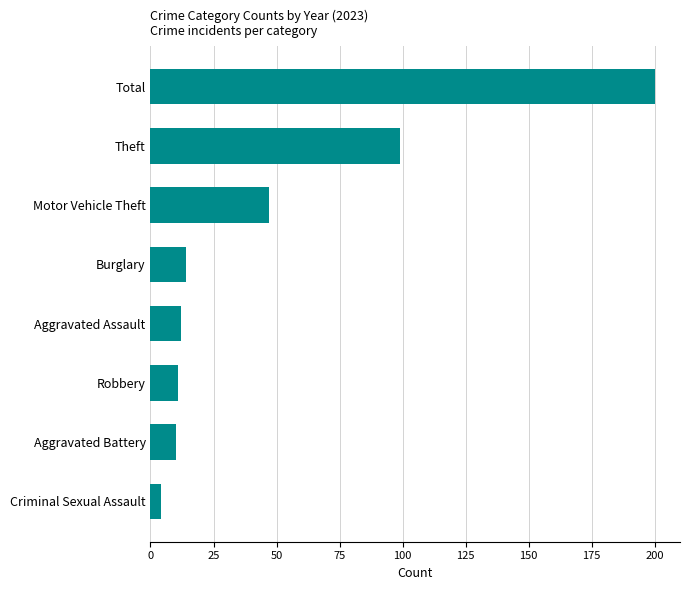

Read the value at Burglary.

14